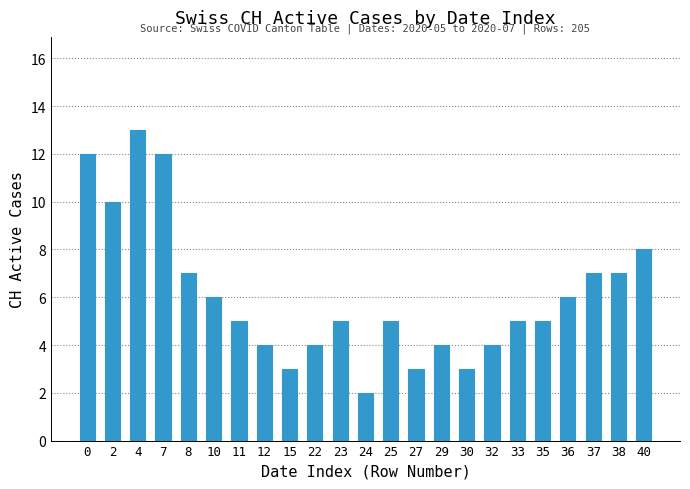

The chart shows a value of 12 at 37. True or false?

False